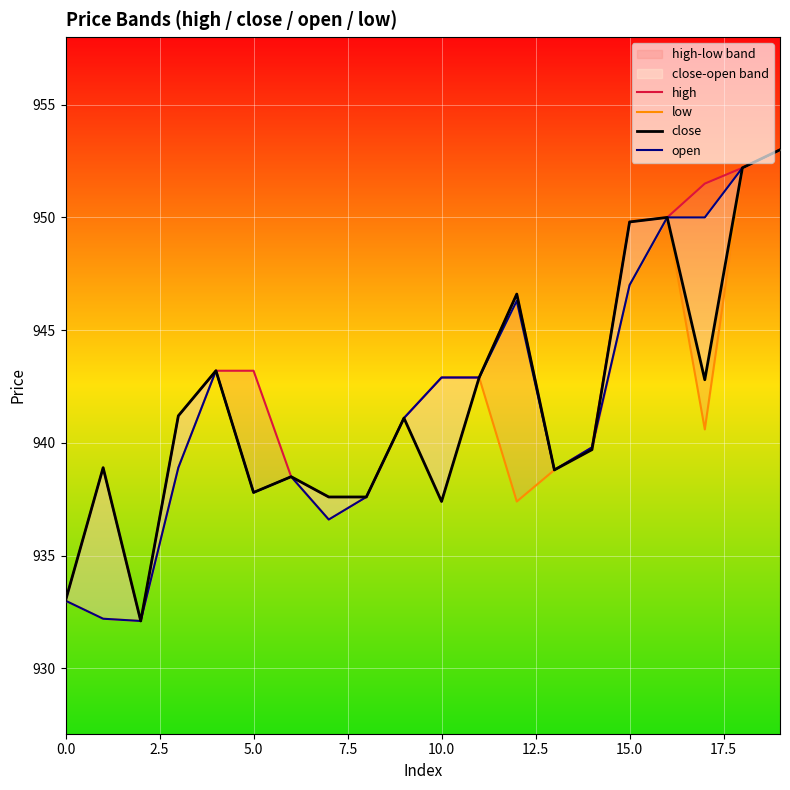

How many distinct data groups are displayed?

4